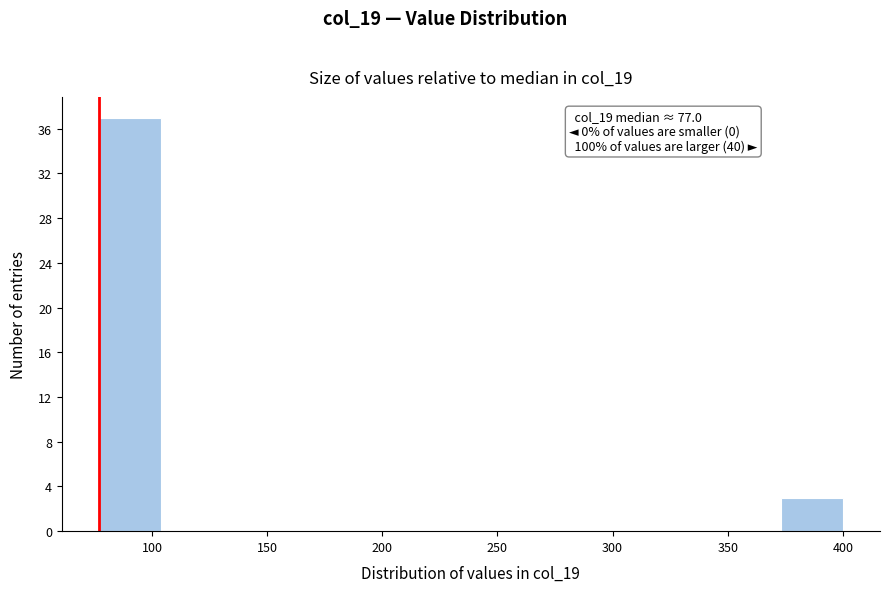

Over which range of the x-axis is the bar tallest?

75 to 105